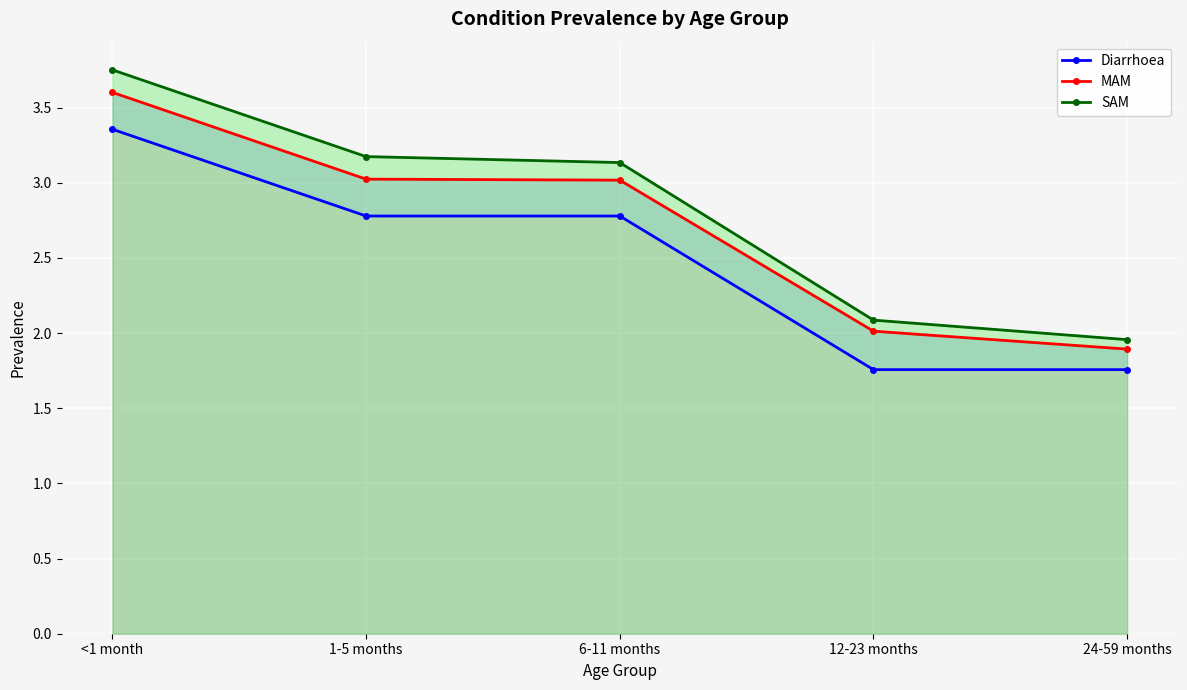

True or false: Diarrhoea has more than 0 interior local peaks.

False